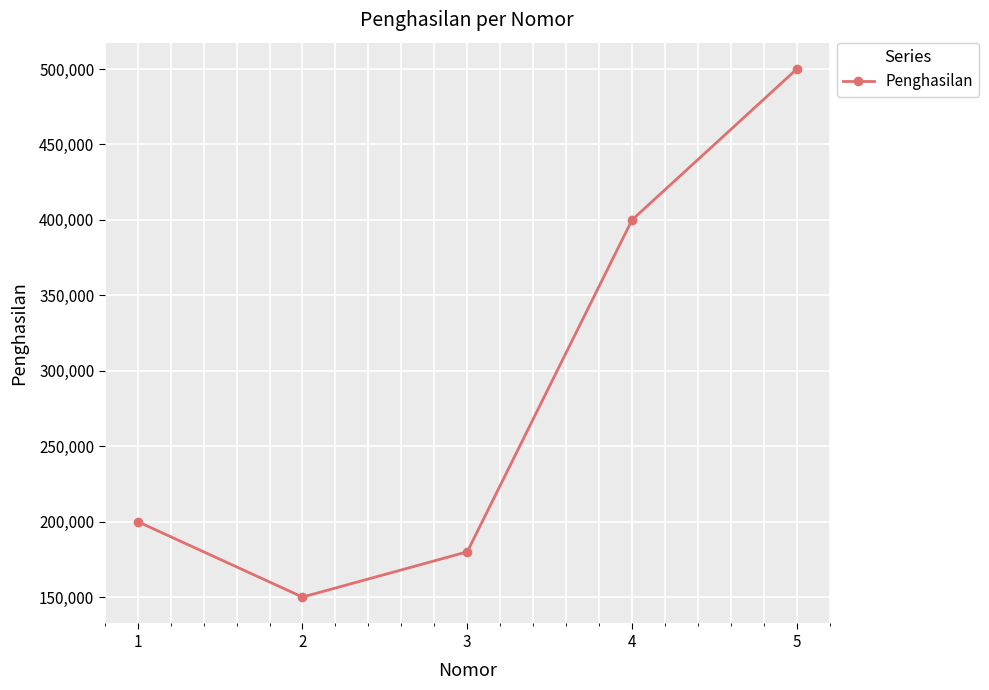

What is the value of the 1st point from the left?

200000